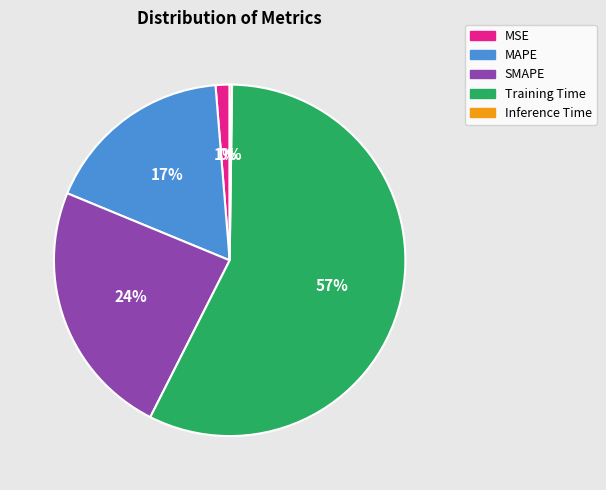

The SMAPE slice represents 24% of the pie. True or false?

True